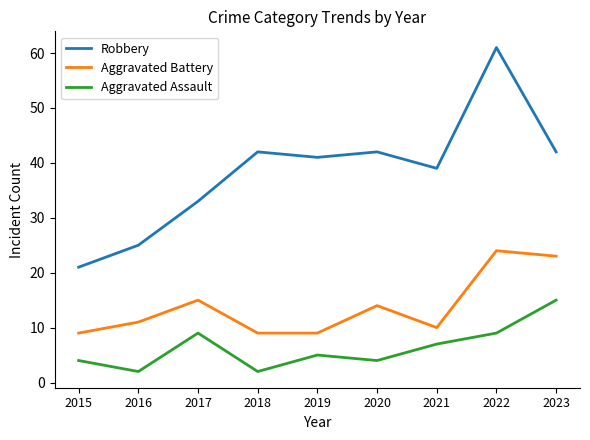

Reading left to right, what are all the values shown in this chart?

Robbery: 2015=21	2016=25	2017=33	2018=42	2019=41	2020=42	2021=39	2022=61	2023=42
Aggravated Battery: 2015=9	2016=11	2017=15	2018=9	2019=9	2020=14	2021=10	2022=24	2023=23
Aggravated Assault: 2015=4	2016=2	2017=9	2018=2	2019=5	2020=4	2021=7	2022=9	2023=15